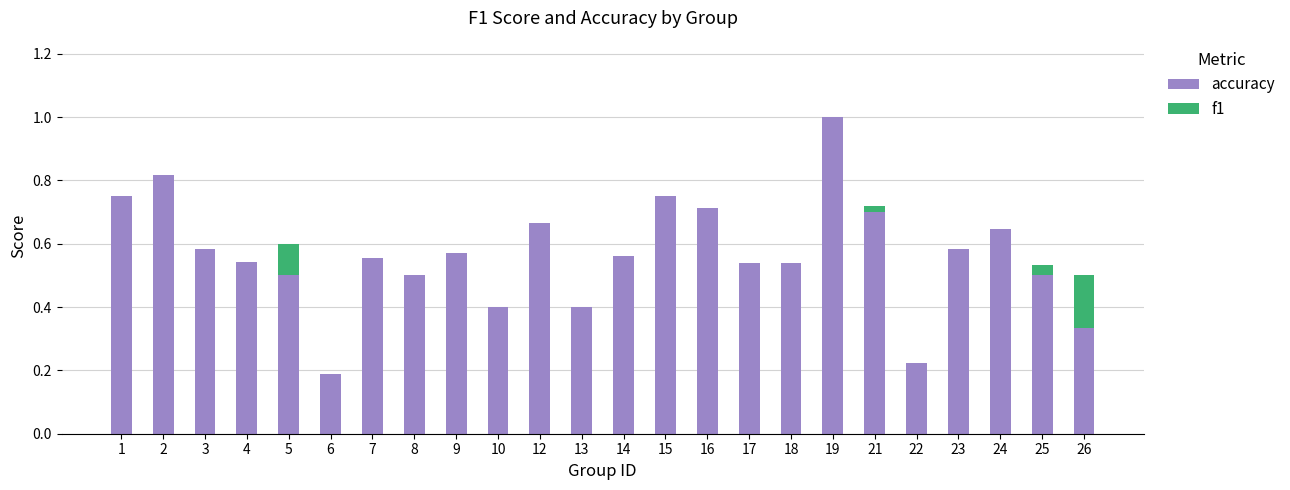

What is the sum of the accuracy values at 3 and 7?

1.1